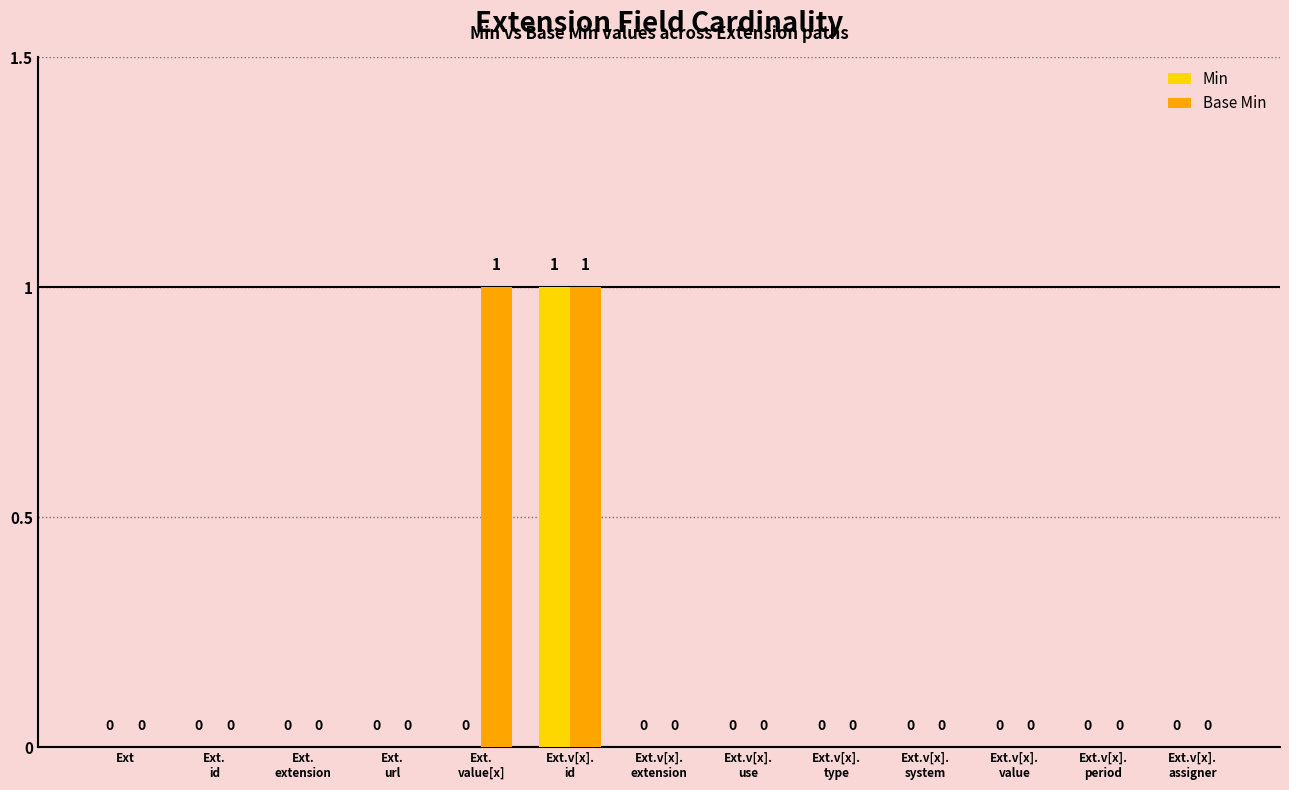

Is it true that Min equals 1 at Ext.v[x].
assigner?

False